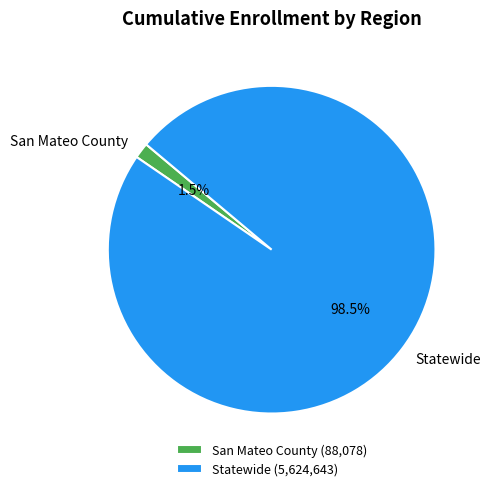

What is the smallest slice in the pie chart?

San Mateo County